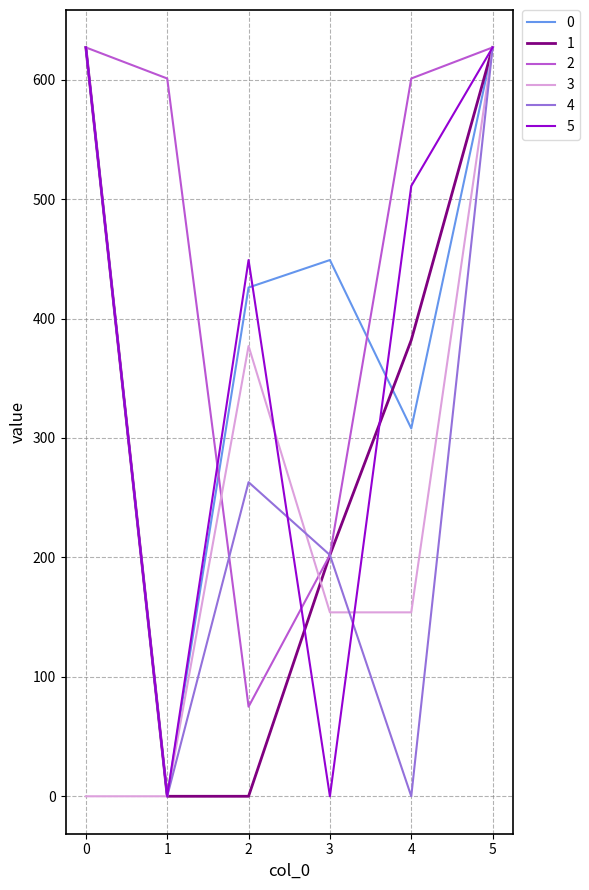

Is it true that 3 equals 422.9 at 4?

False